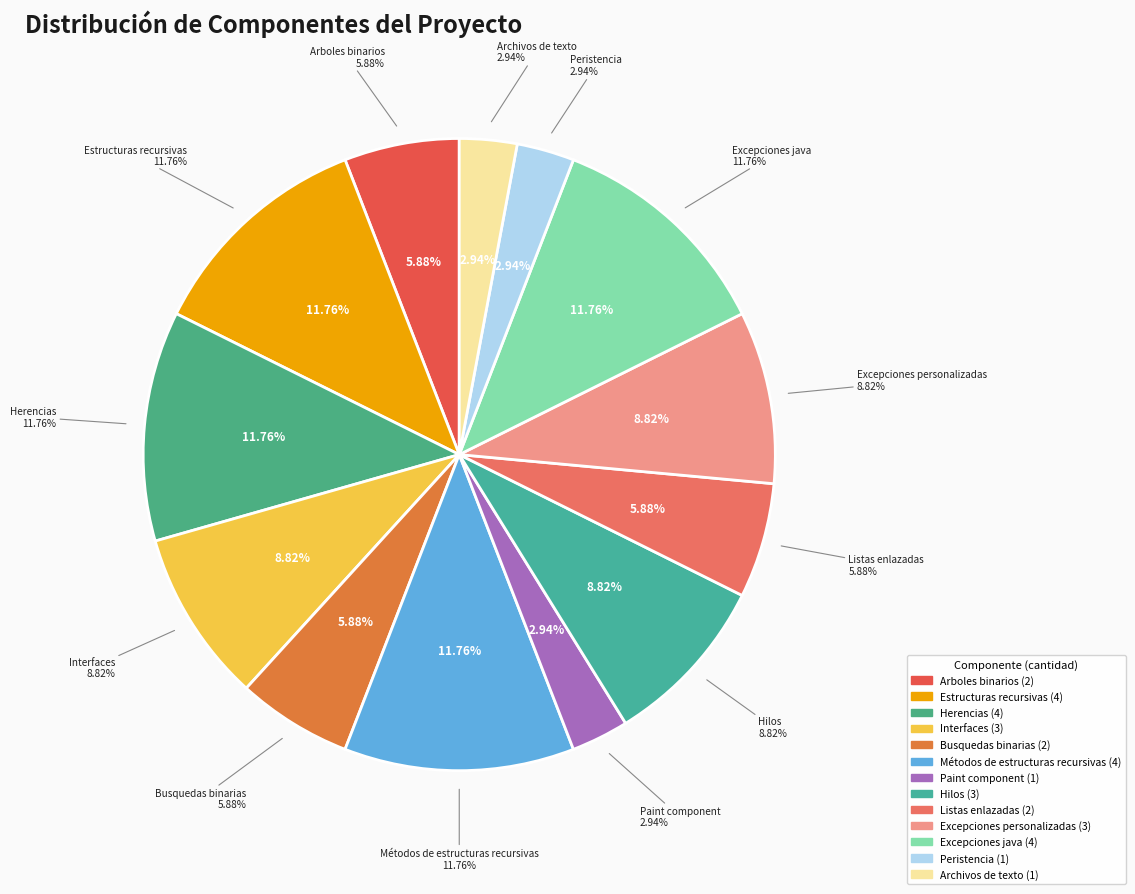

How many slices are in this pie chart?

13